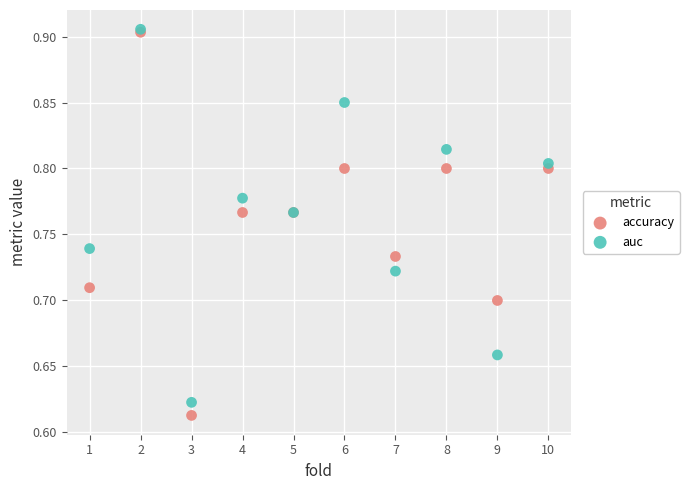

What are all the series names shown in the legend?

accuracy, auc